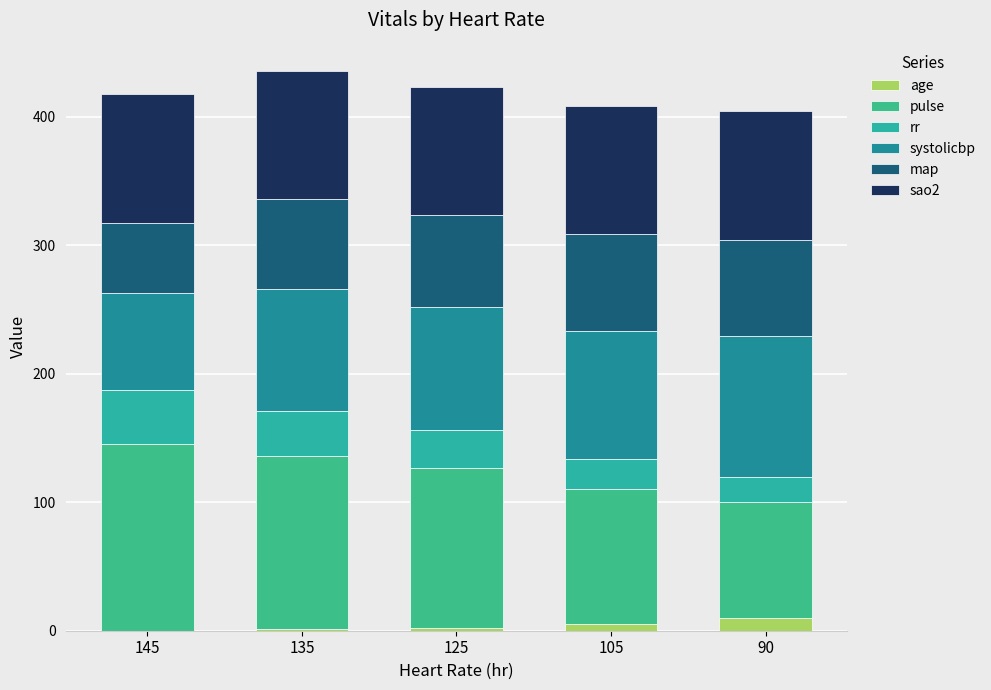

Does the chart contain stacked bars?

Yes